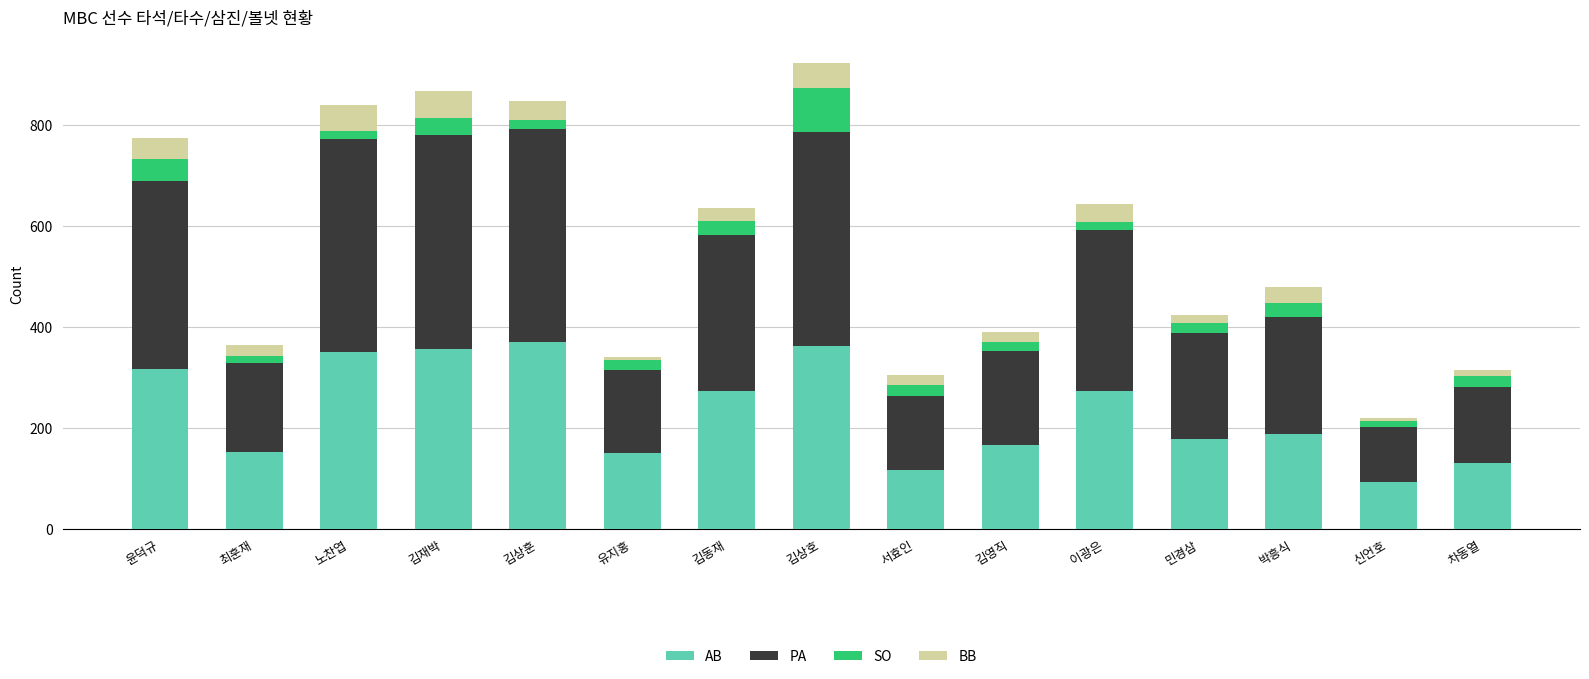

Where does the AB series first go above 189?

윤덕규